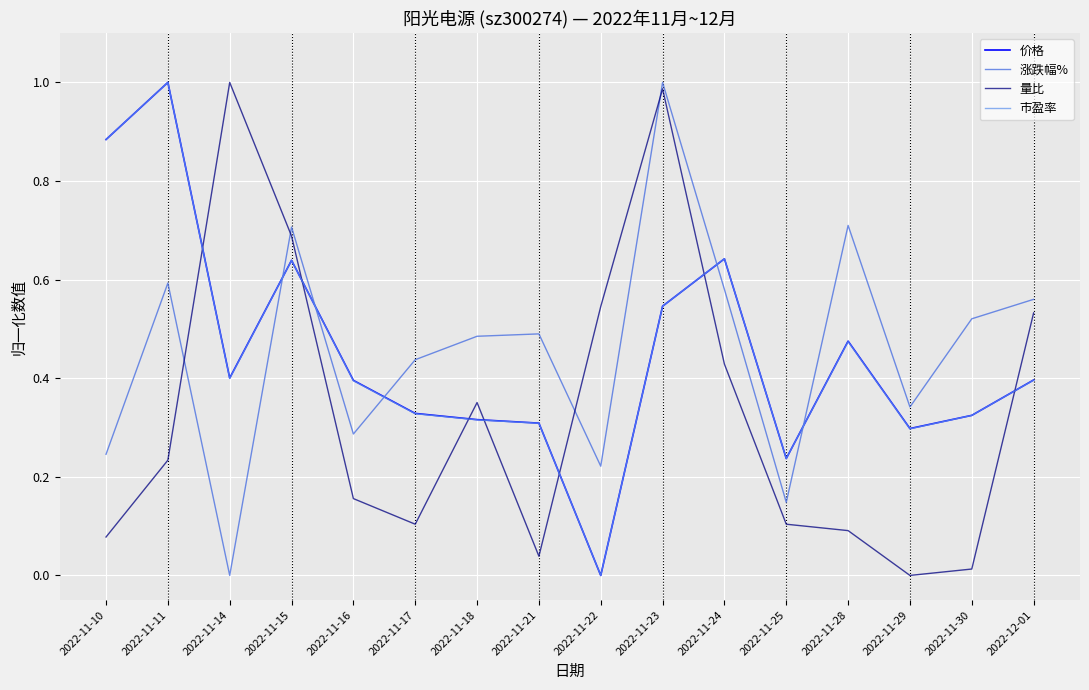

True or false: 涨跌幅% and 价格 cross at least once.

True